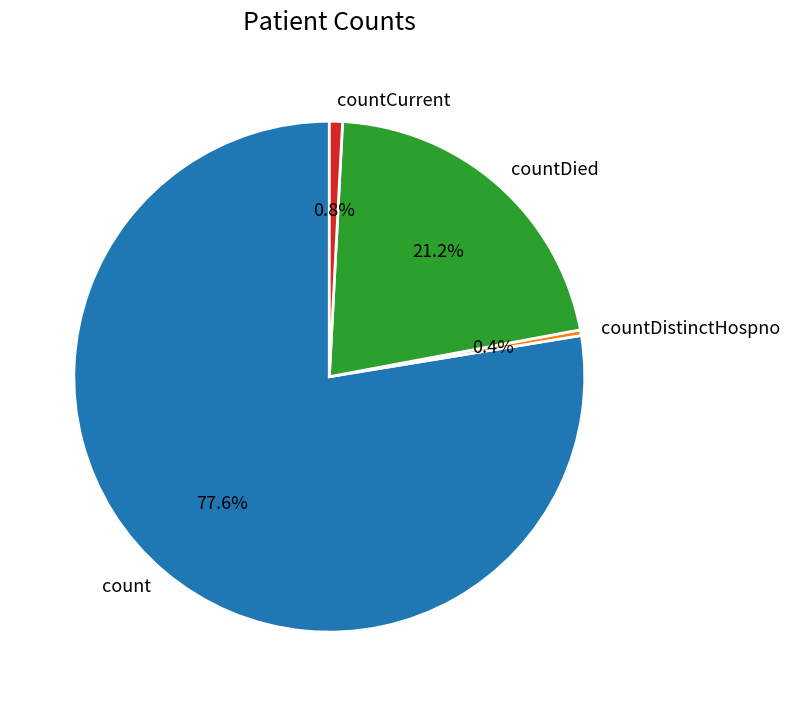

The countCurrent slice represents 11% of the pie. True or false?

False